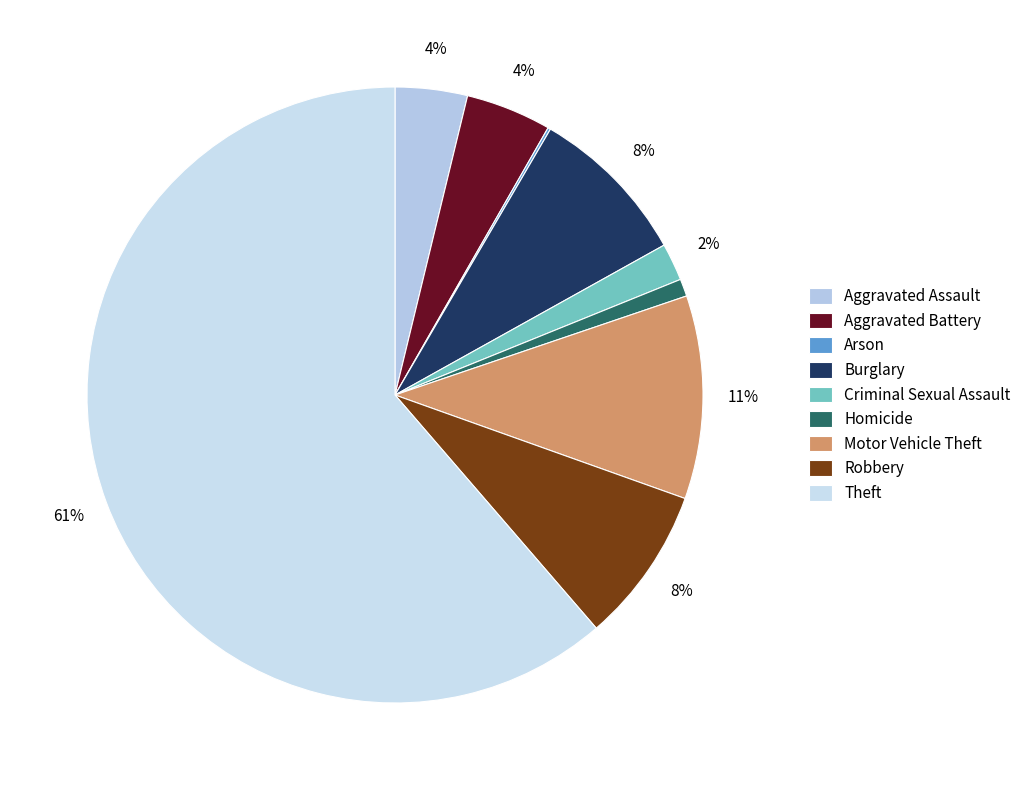

Which slice represents more than half of the pie?

Theft